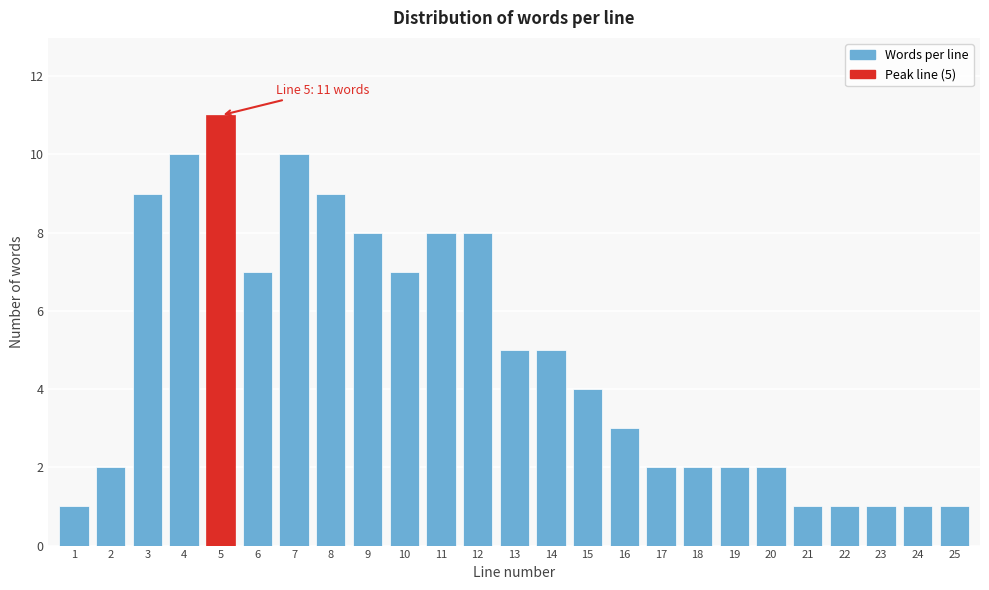

Reading left to right, extract all data points from this chart.

1	2	9	10	11	7	10	9	8	7	8	8	5	5	4	3	2	2	2	2	1	1	1	1	1